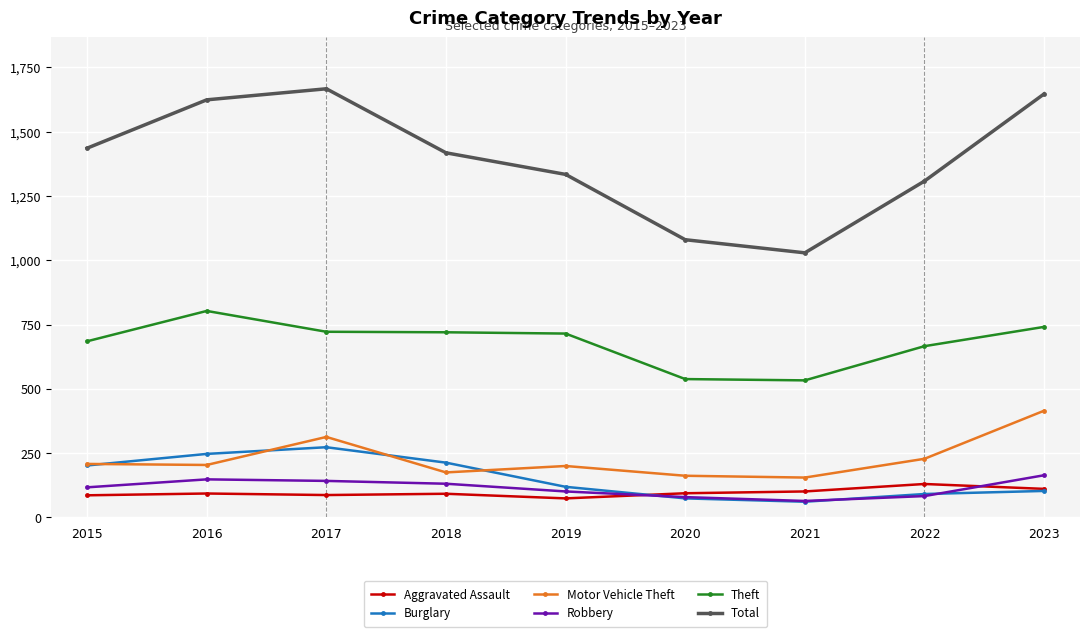

What are all the series names shown in the legend?

Aggravated Assault, Burglary, Motor Vehicle Theft, Robbery, Theft, Total